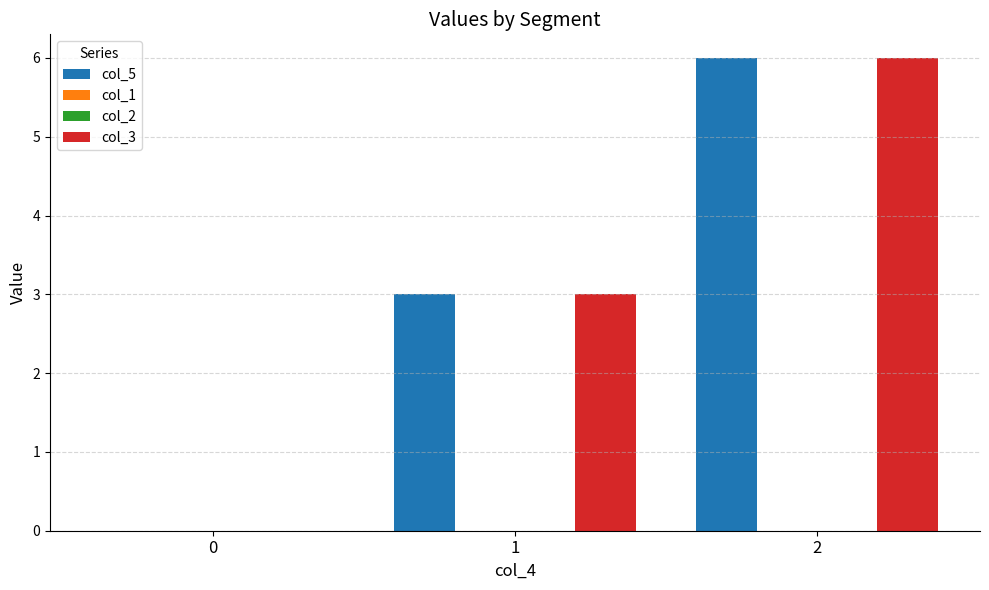

How many distinct data groups are displayed?

4